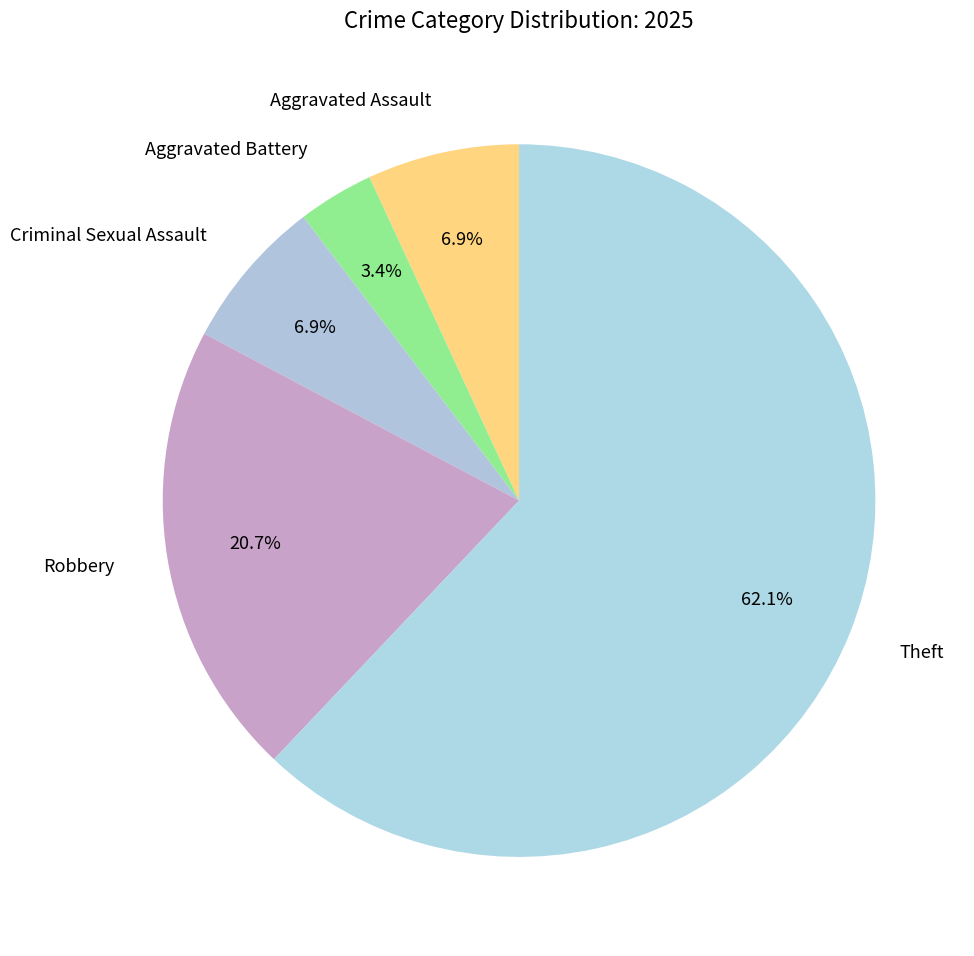

To the nearest percent, what is the combined percentage of Criminal Sexual Assault and Robbery?

28%